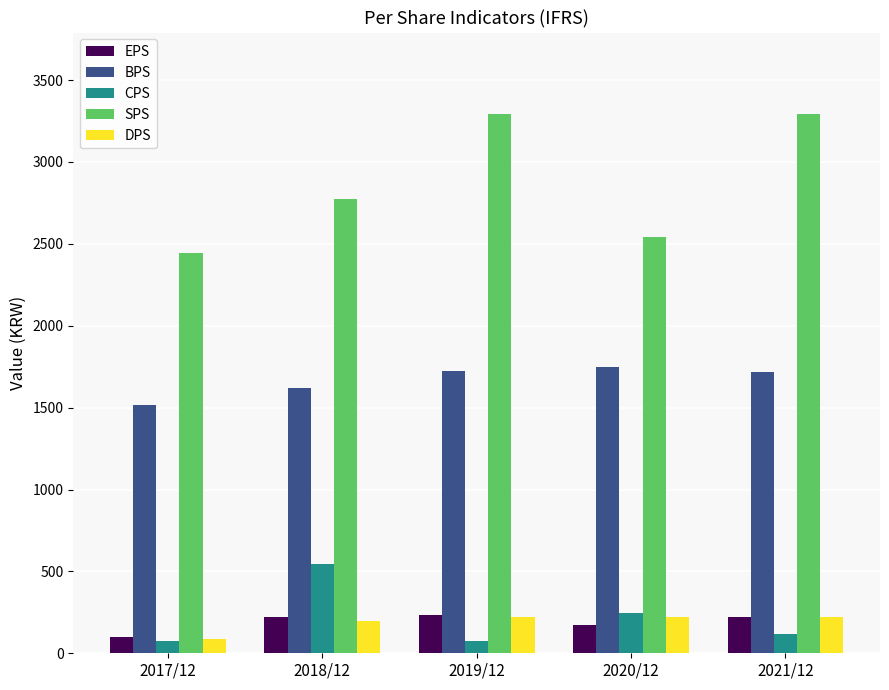

What is the label of the 3rd bar from the right?

2019/12